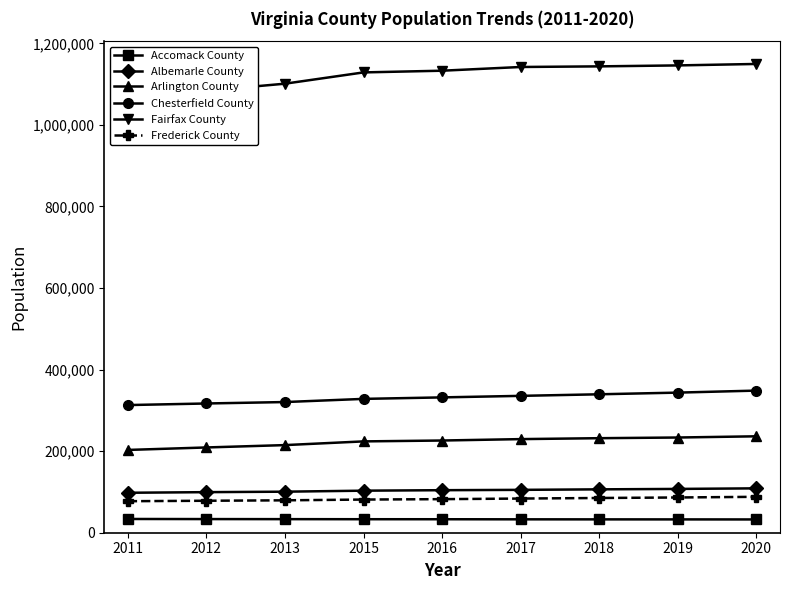

Which series changed the most between 2011 and 2013?

Fairfax County